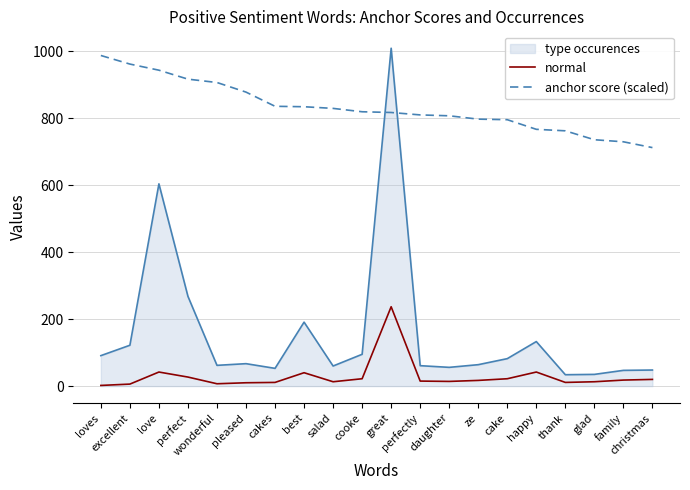

What is the greatest value displayed?

1009.0